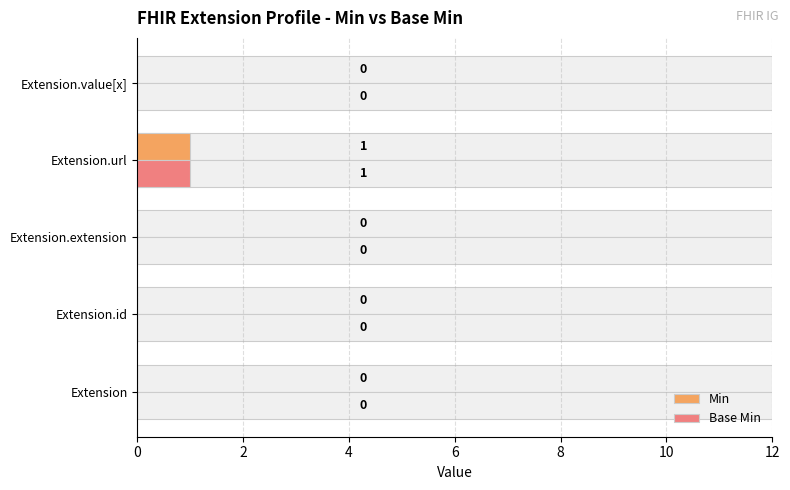

Which series has the widest spread of values?

Min